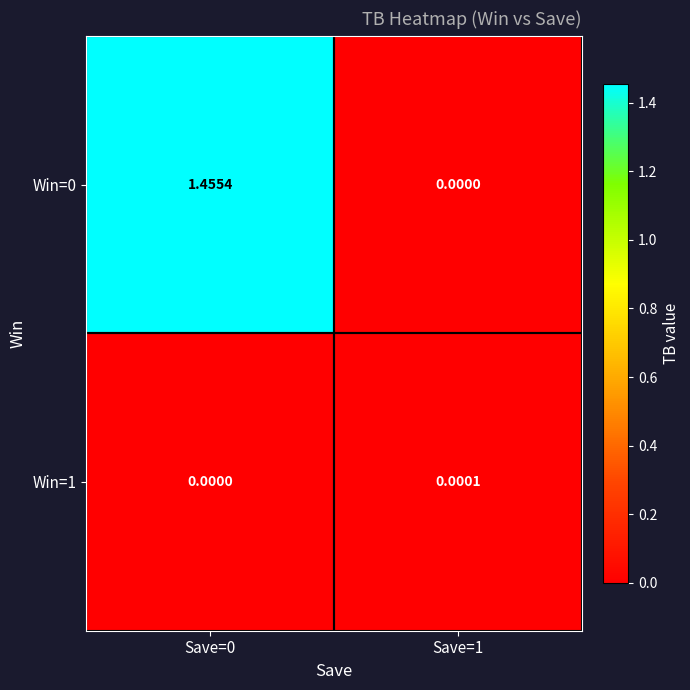

Is the value of Win=0 at Save=1 greater than the value of Win=1 at Save=1?

No